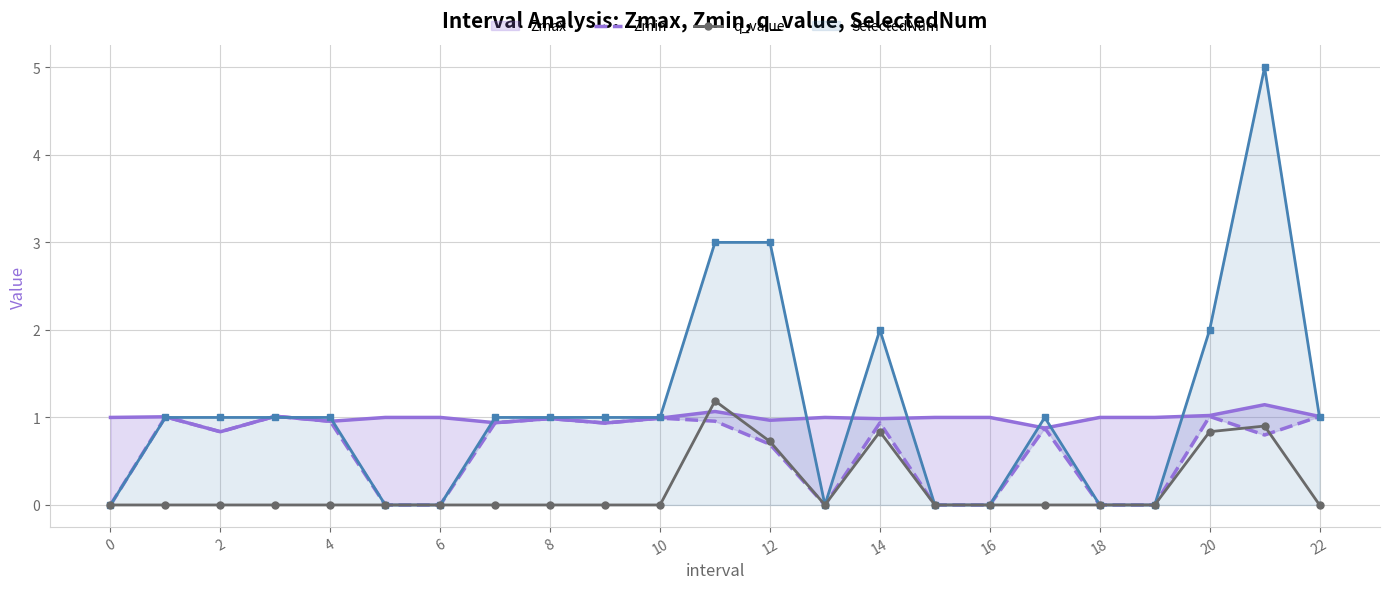

How many values in the q_value series exceed 0?

5